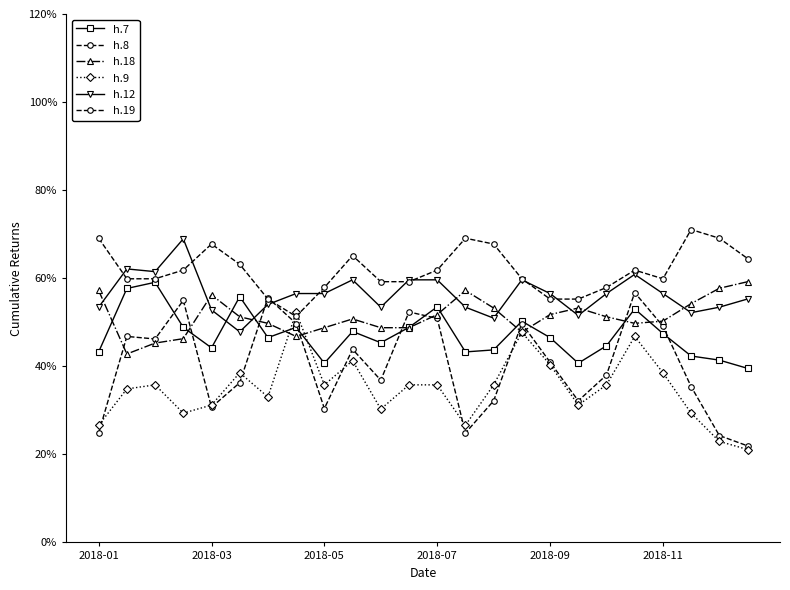

Does the chart have visible grid lines?

No